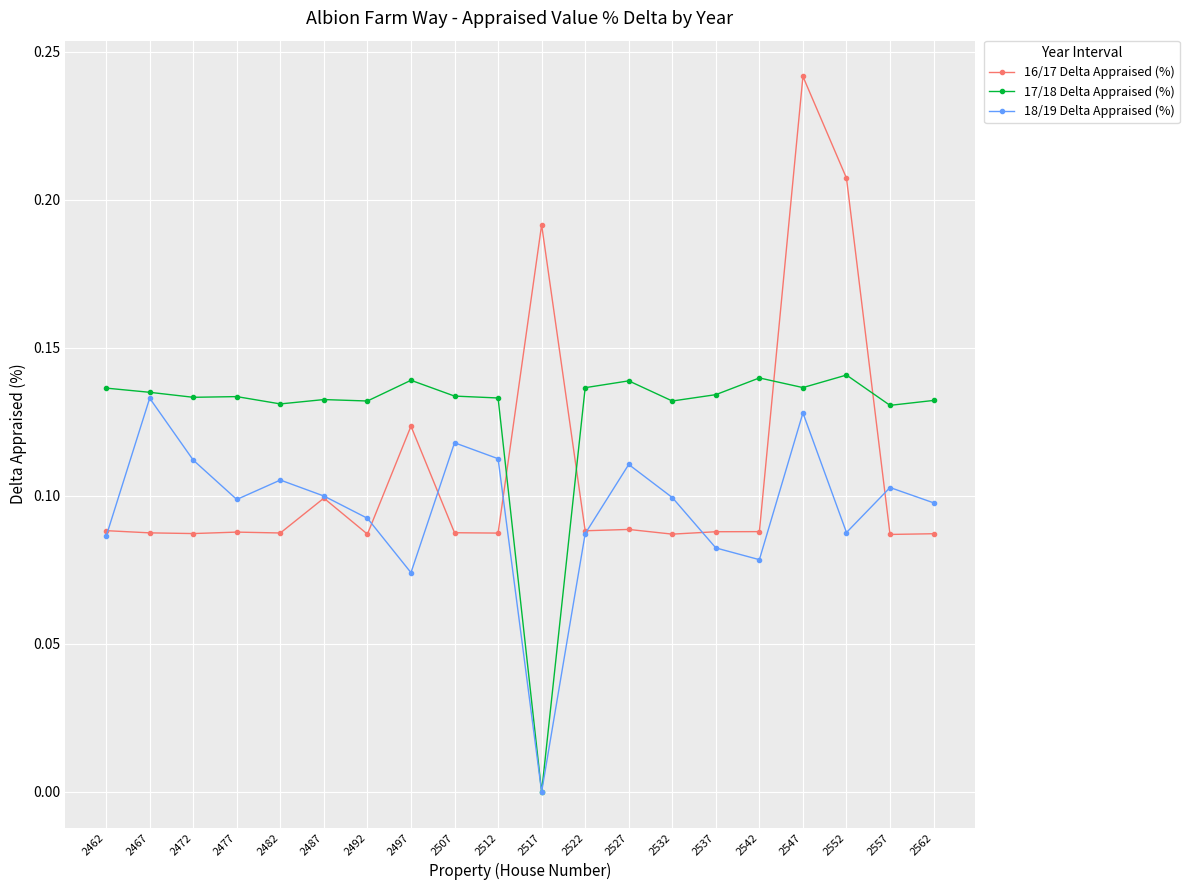

What is the total value across all series at 2552?

0.4